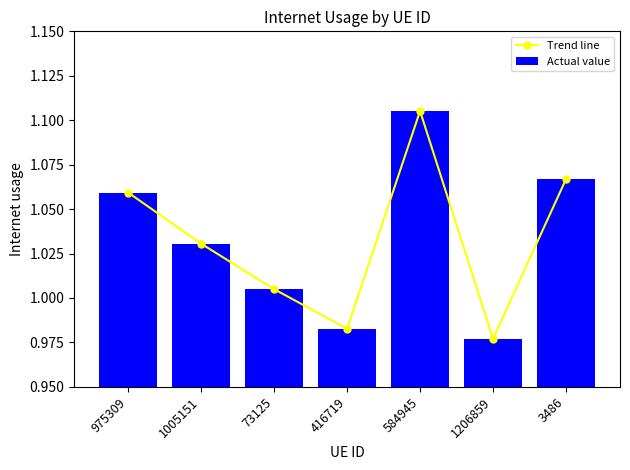

Reading left to right, list all the values displayed in this chart.

Trend line: 1.1	1.0	1.0	1.0	1.1	1.0	1.1
Actual value: 1.1	1.0	1.0	1.0	1.1	1.0	1.1